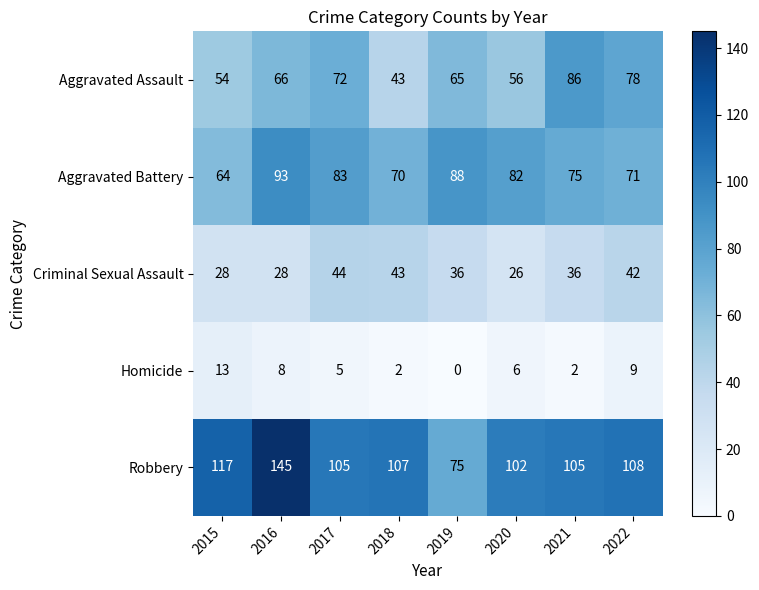

What is the difference between the maximum and minimum values in the Homicide series?

13